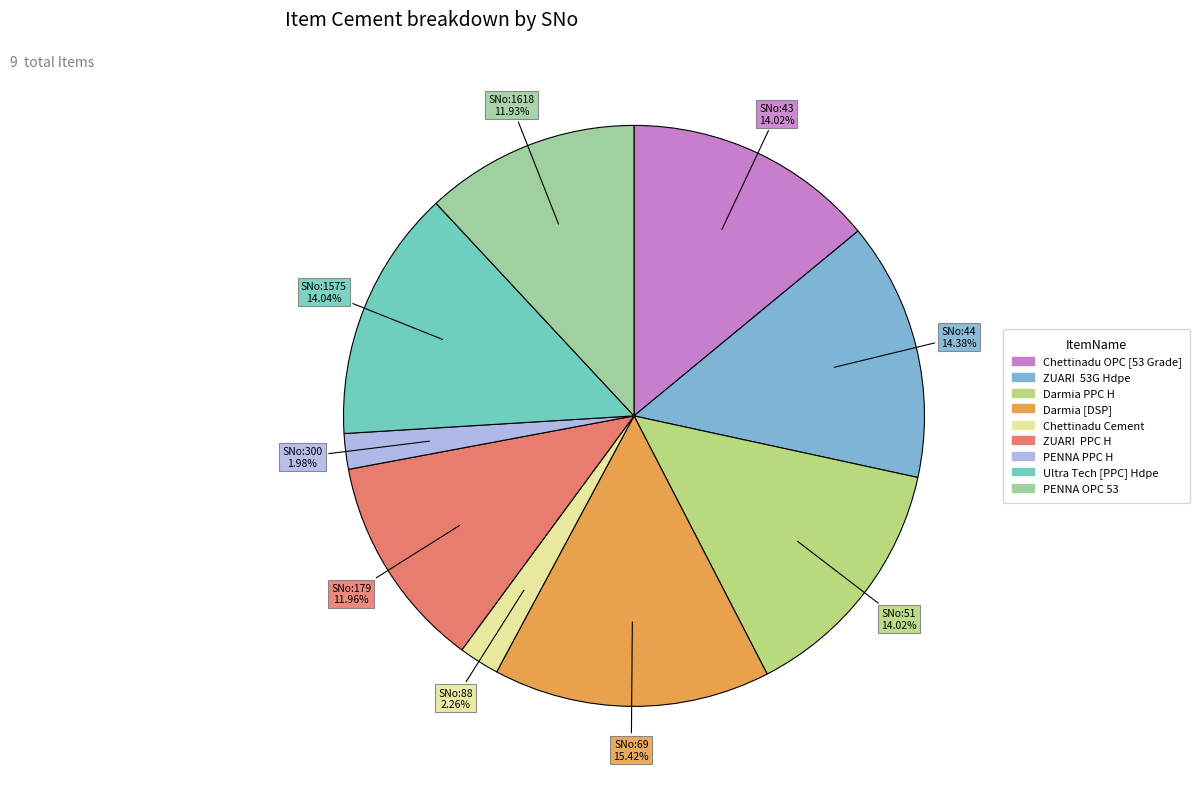

Count the number of slices in the pie.

9